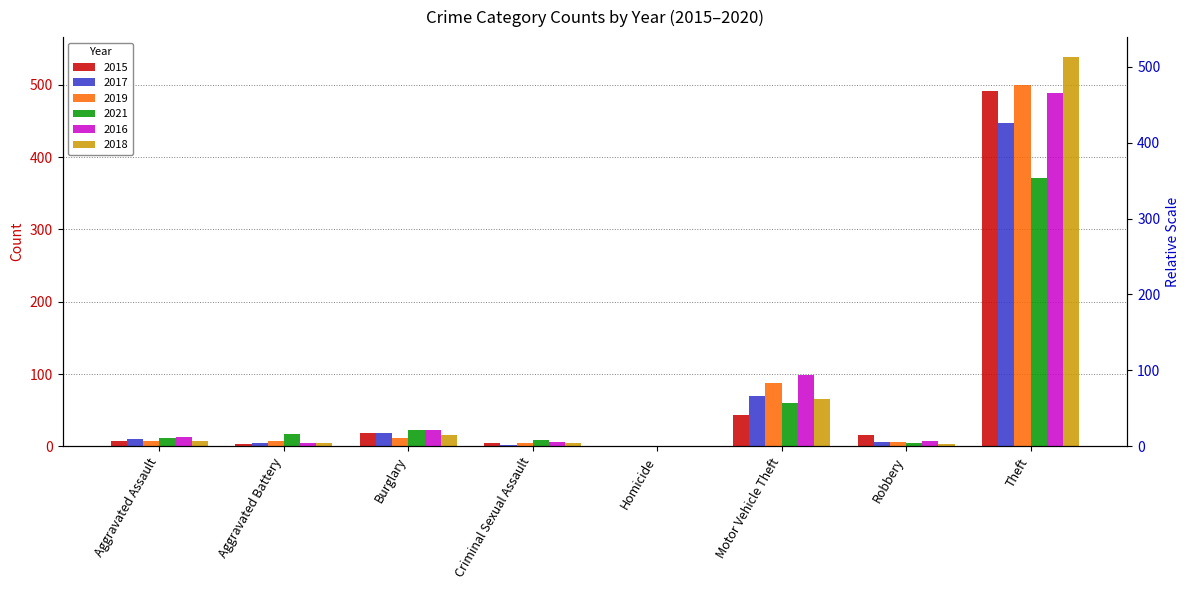

Is the value of 2019 at Motor Vehicle Theft greater than the value of 2016 at Burglary?

Yes